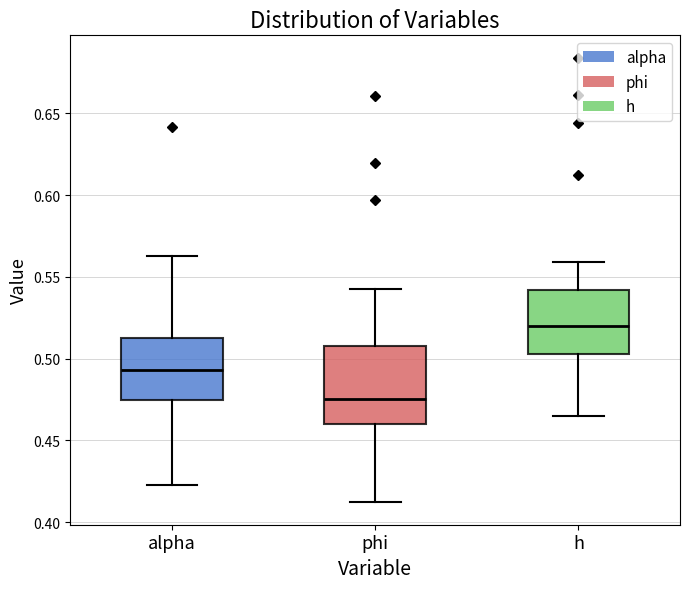

Where does the median line of the box for phi sit on the y-axis? The values are not printed on the chart, so give them approximately, as read against the axis.

0.475